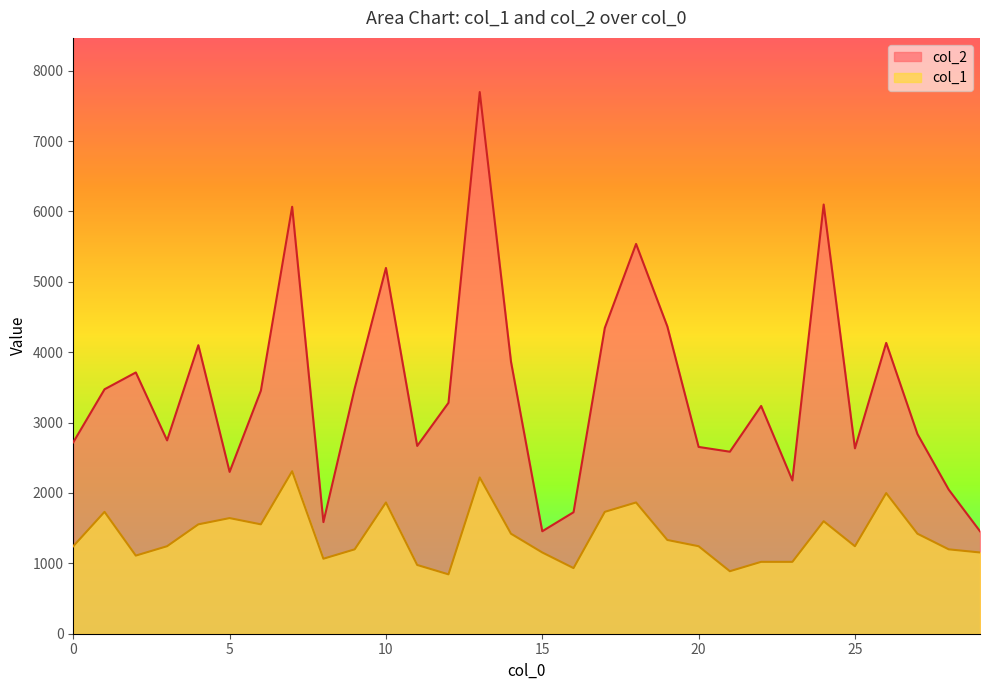

True or false: col_1 has a value of 726.9 at 28.

False